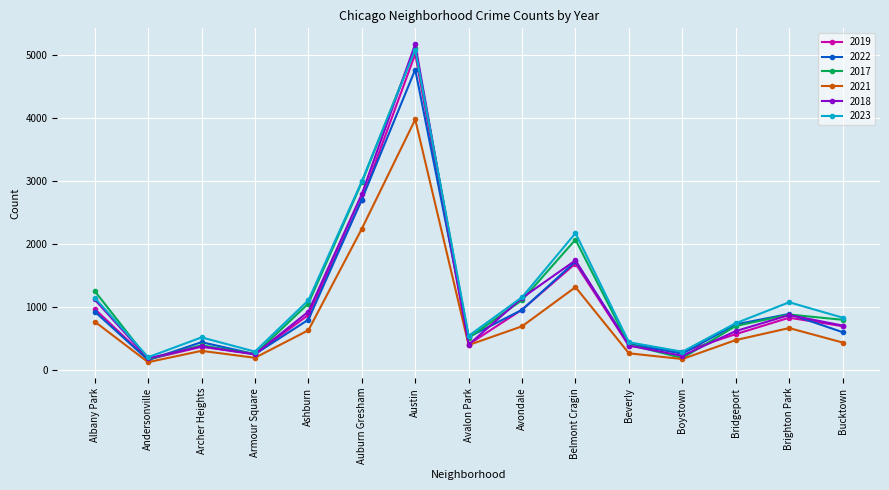

How many lines are shown in the chart?

6